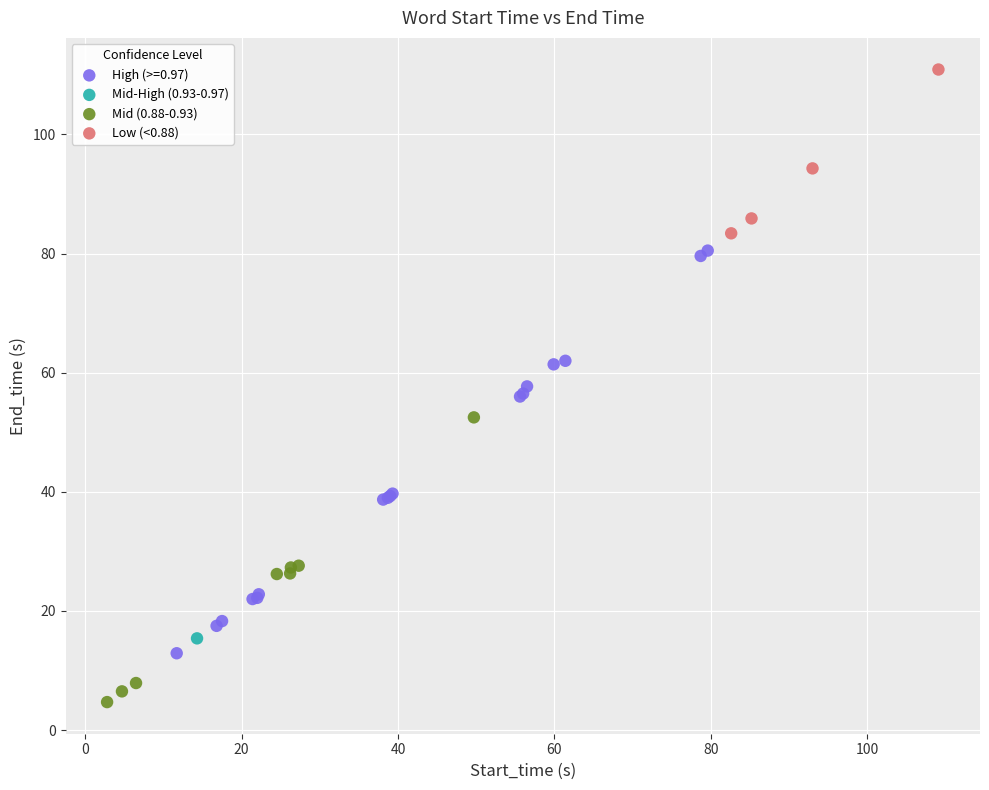

Which series contains the lowest Y value?

Mid (0.88-0.93)